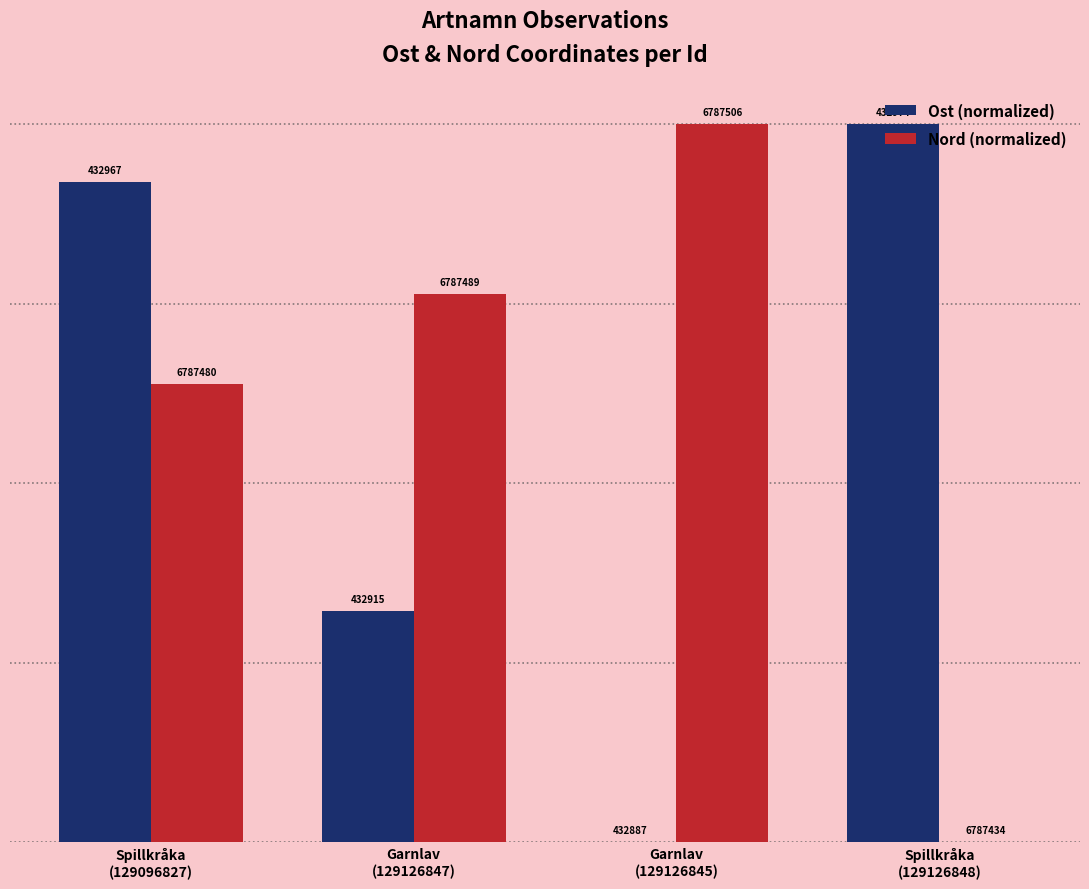

What is the difference between the maximum and minimum values in the Nord (normalized) series?

100.0